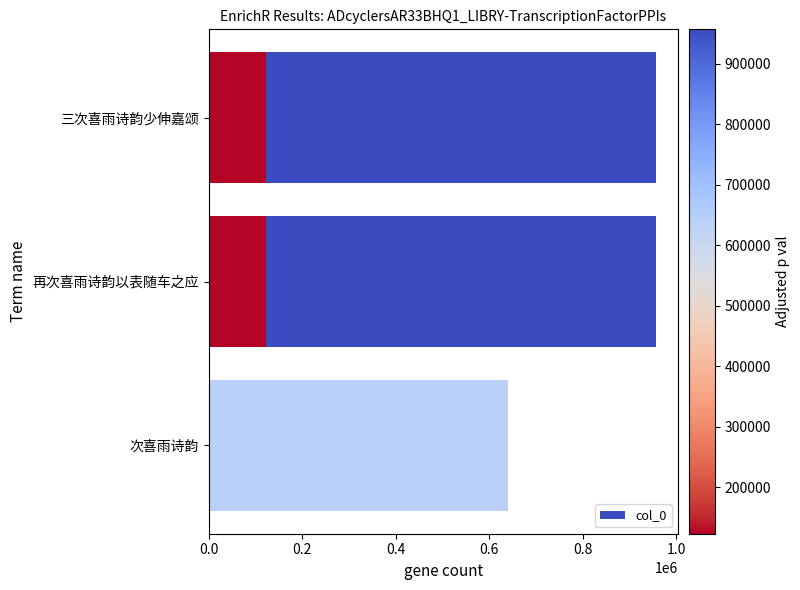

Is it true that the value at 0.6 is 28580?

False